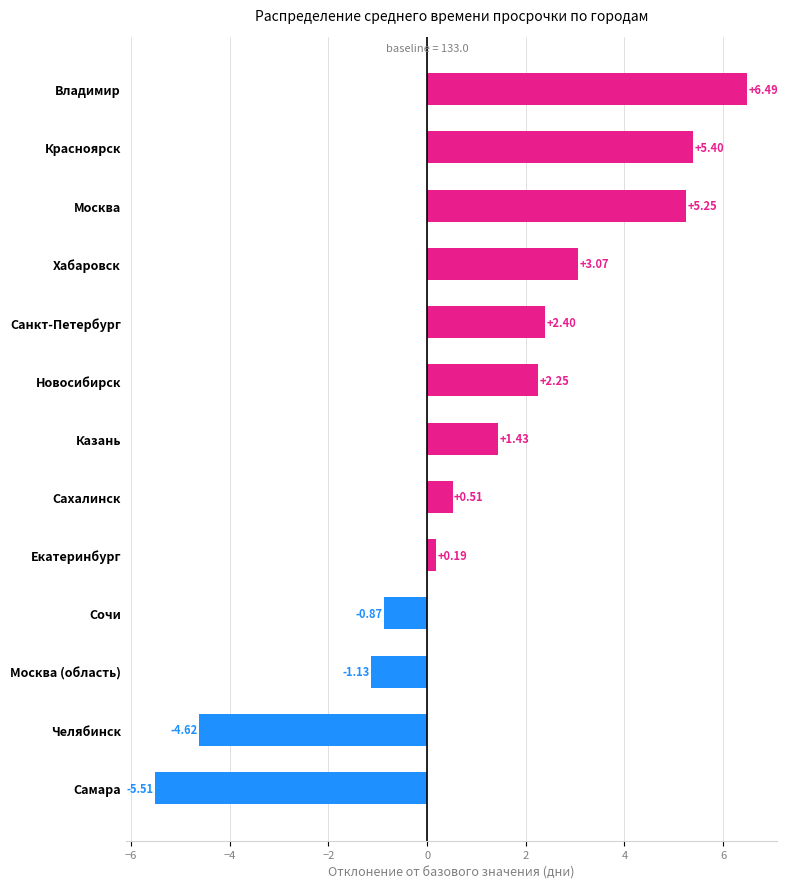

How many negative values are there?

4